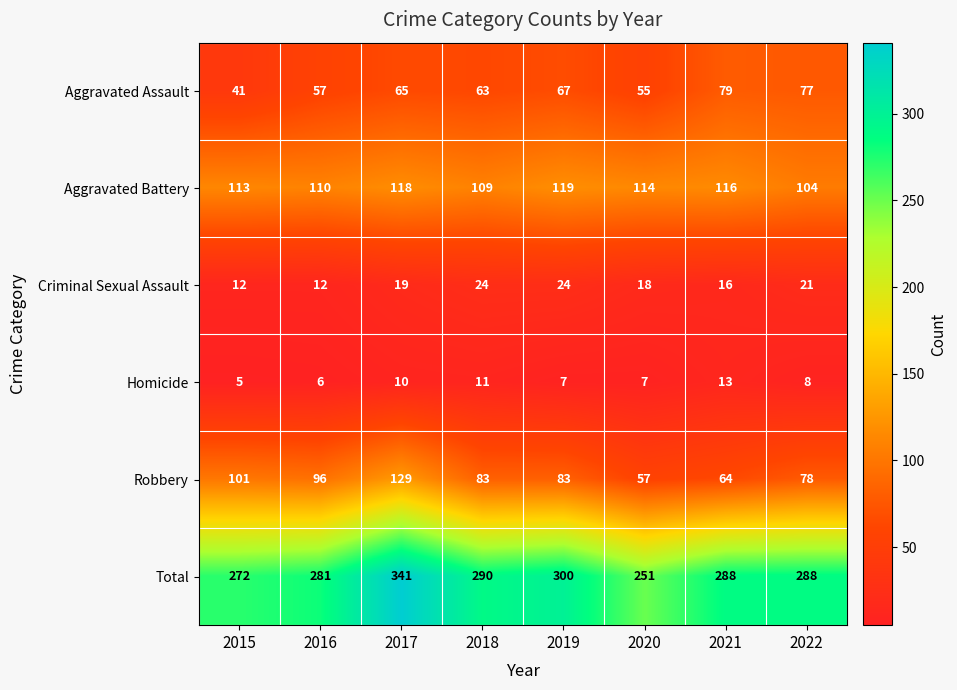

How many series are shown in this chart?

6